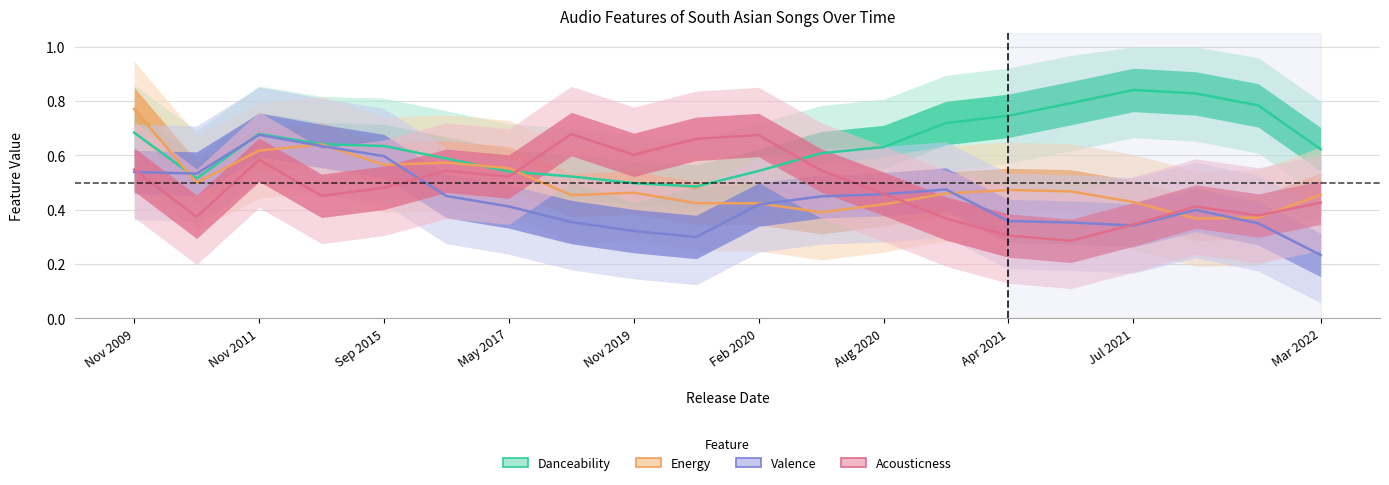

True or false: Danceability and Acousticness intersect in this chart.

True